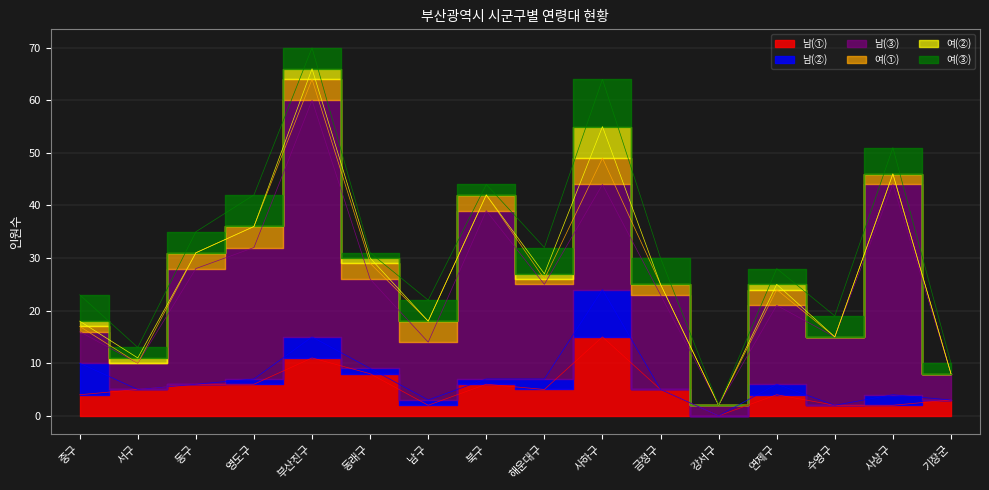

What is the label of the 2nd point from the left?

서구